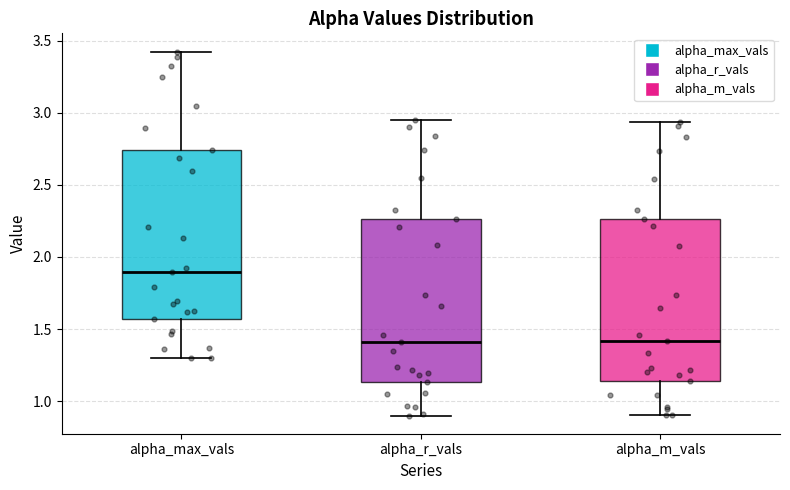

Where is the upper edge of the box for alpha_m_vals on the y-axis? The values are not printed on the chart, so give them approximately, as read against the axis.

2.25